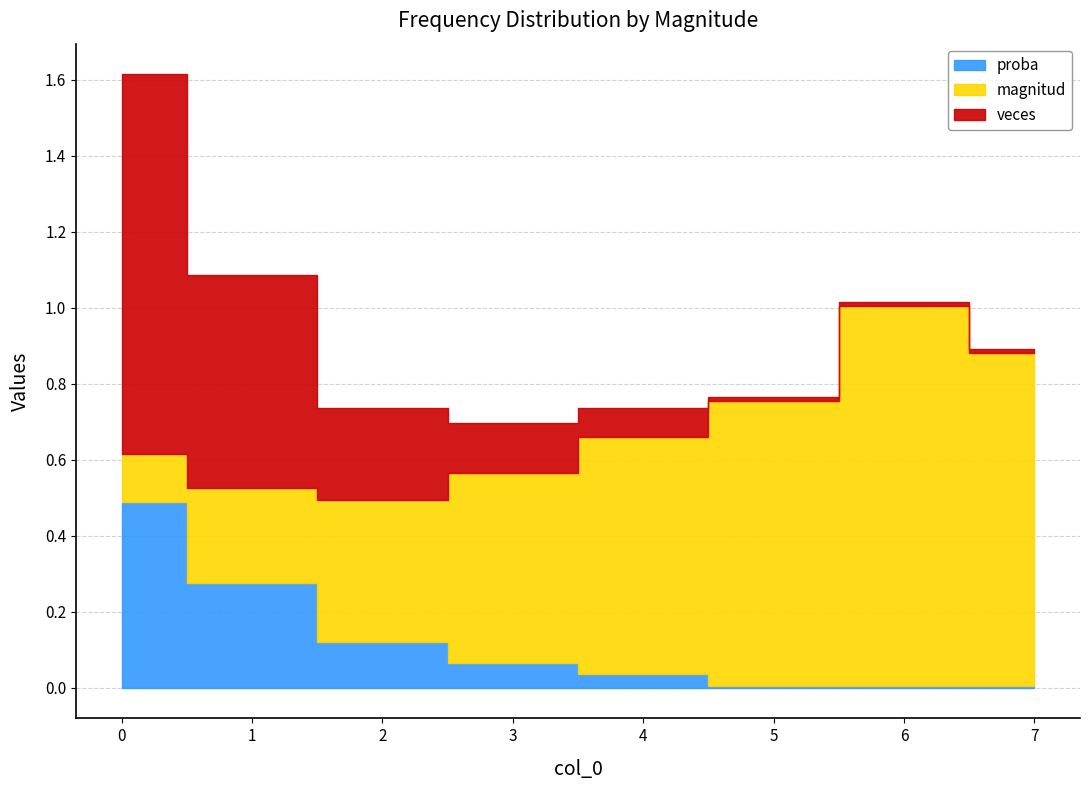

Is it true that proba equals 0.0 at 6?

True